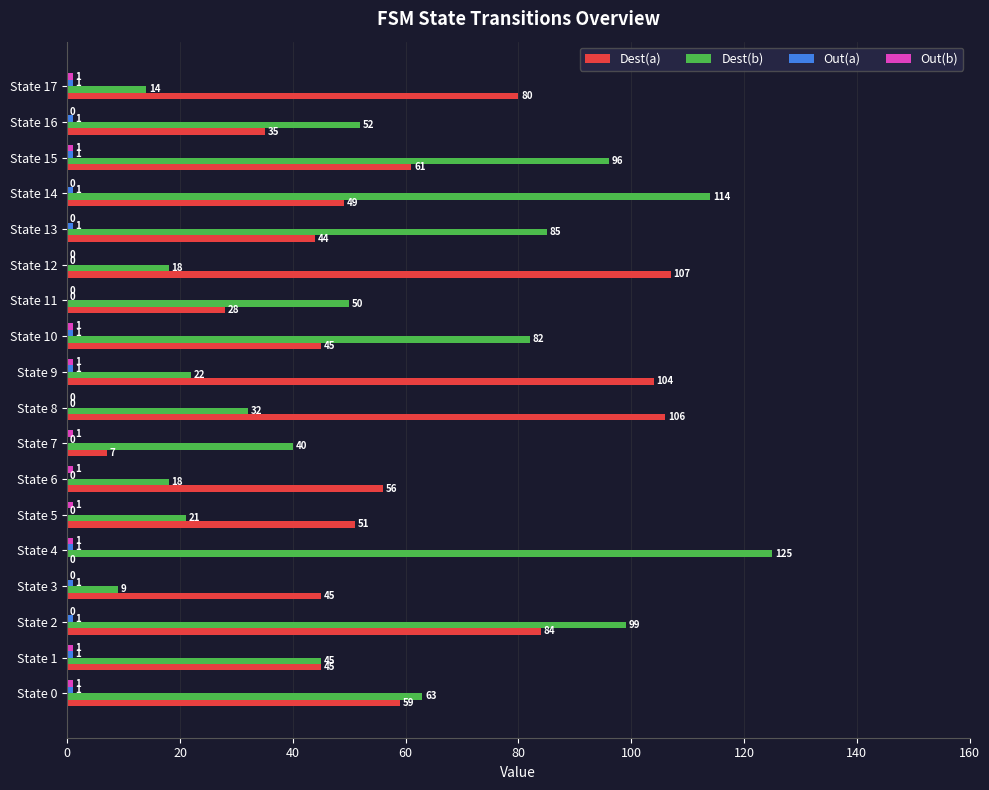

What is the sum of the Dest(b) values at State 5 and State 3?

30